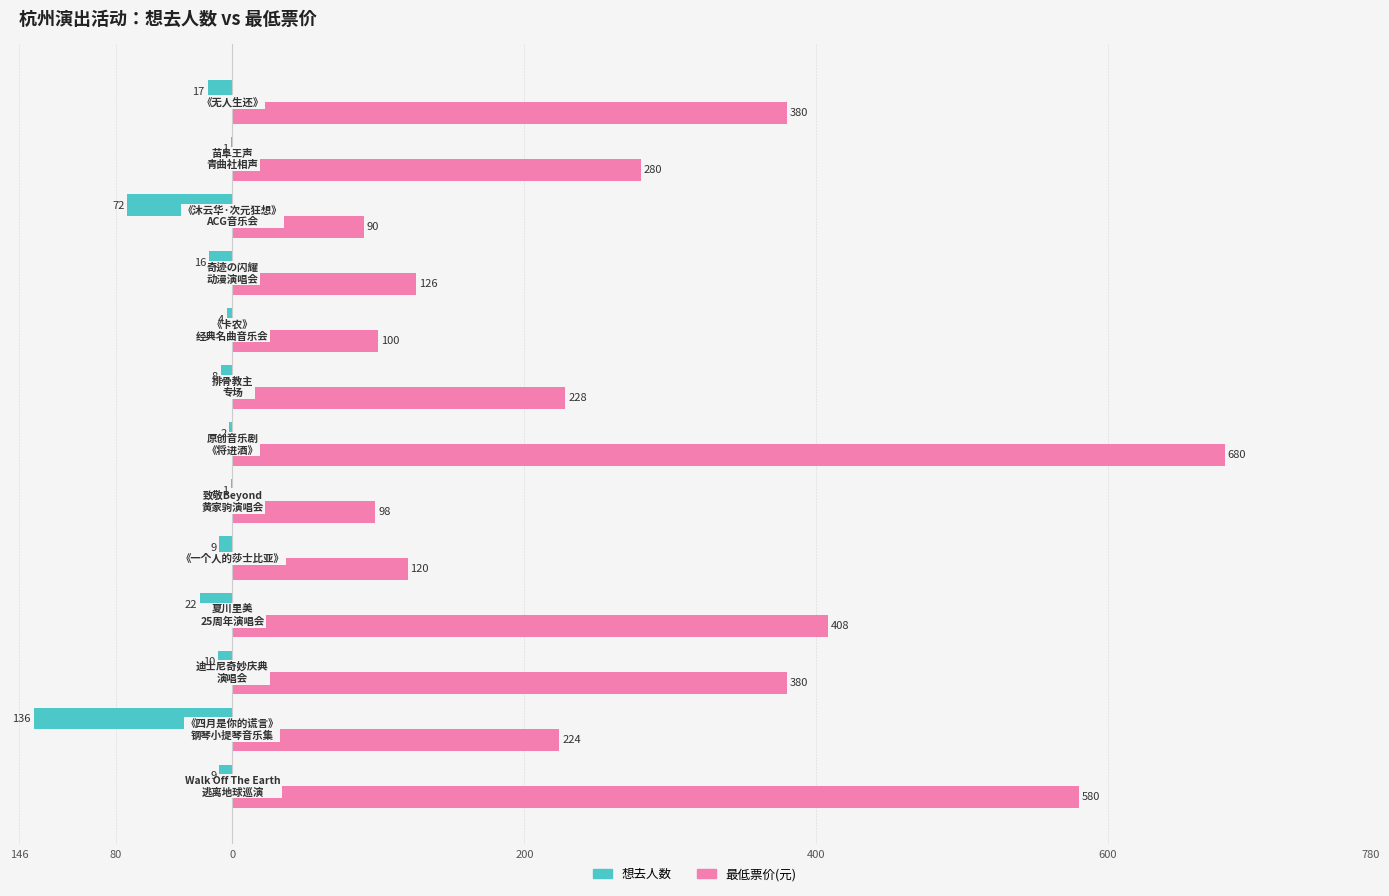

What are all the series names shown in the legend?

想去人数, 最低票价(元)